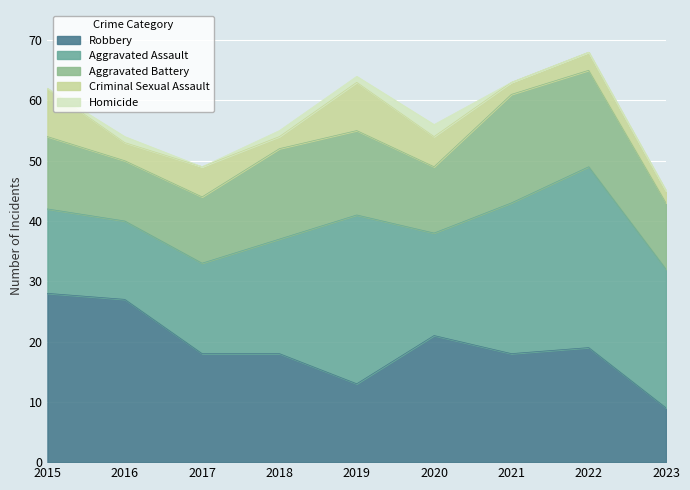

Read the Aggravated Battery value at 2016.

10